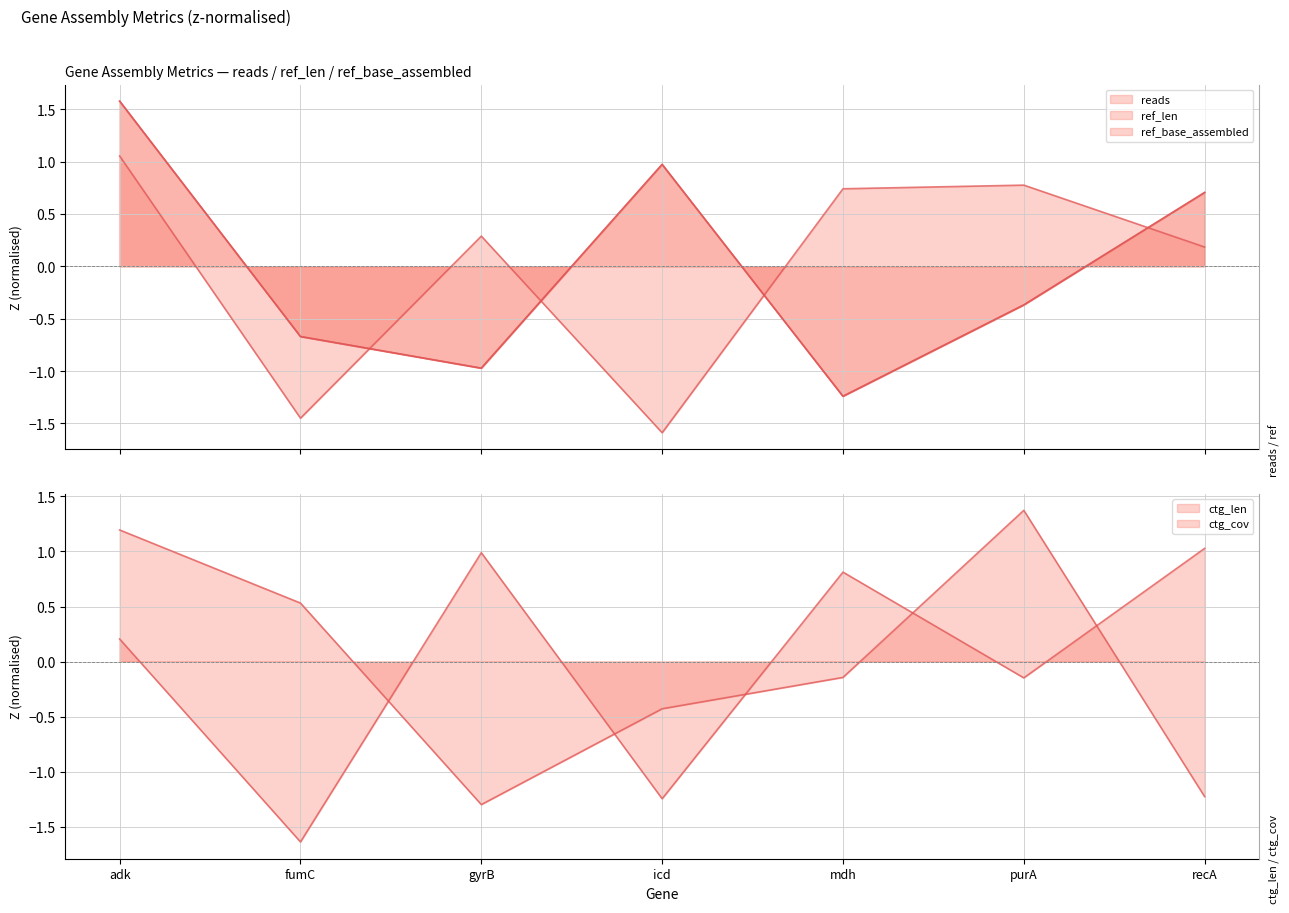

What is the smallest value displayed?

-1.6